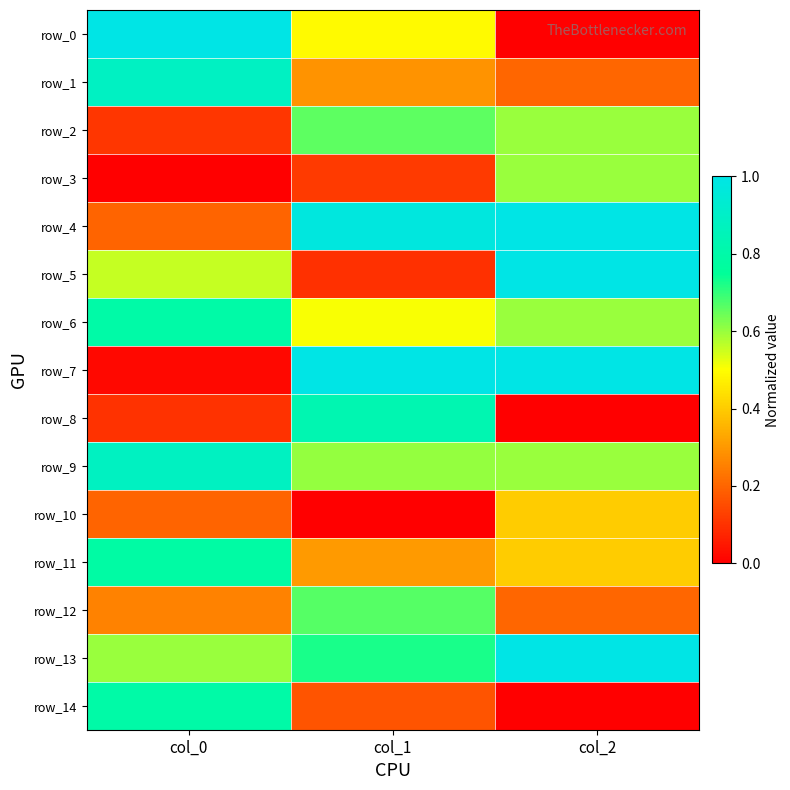

How many data points does each series have?

3